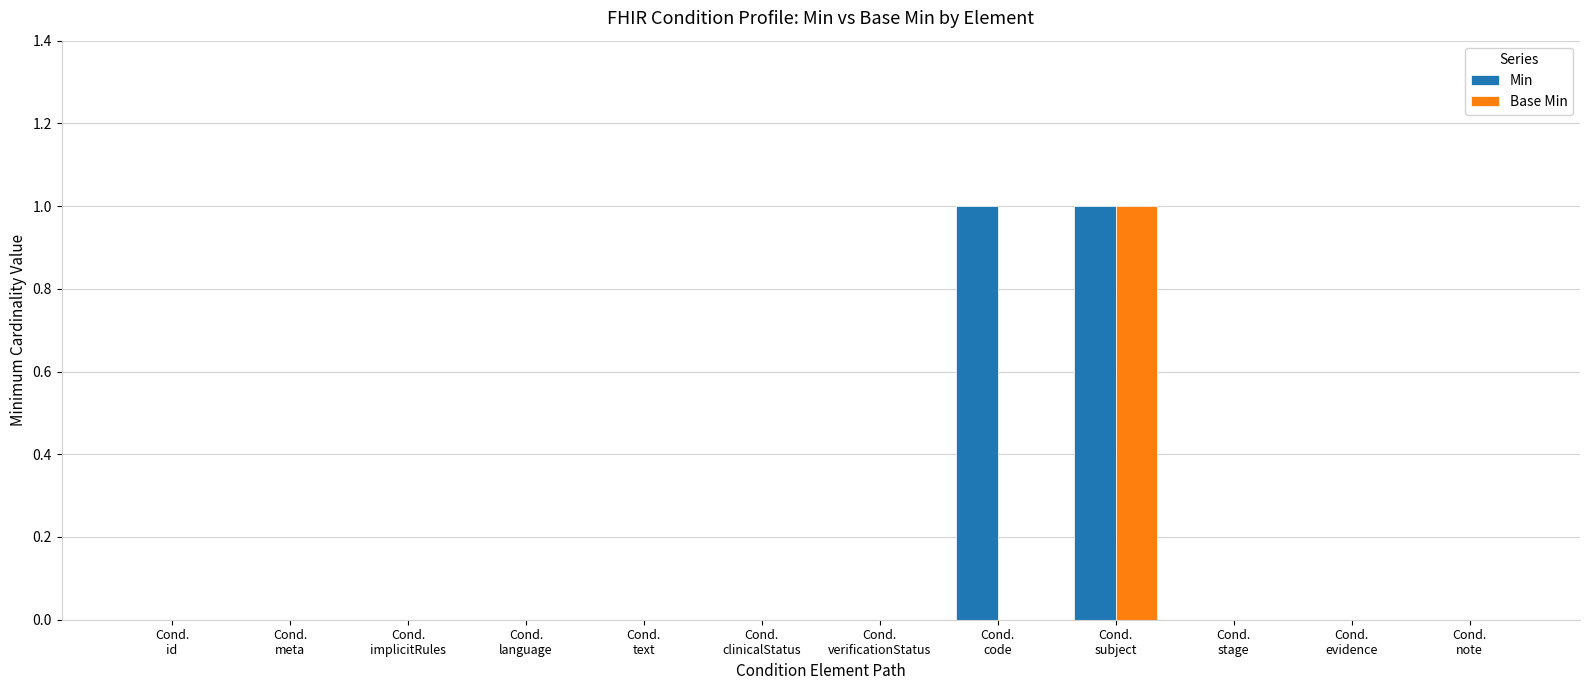

Which series has the largest total across all categories?

Min